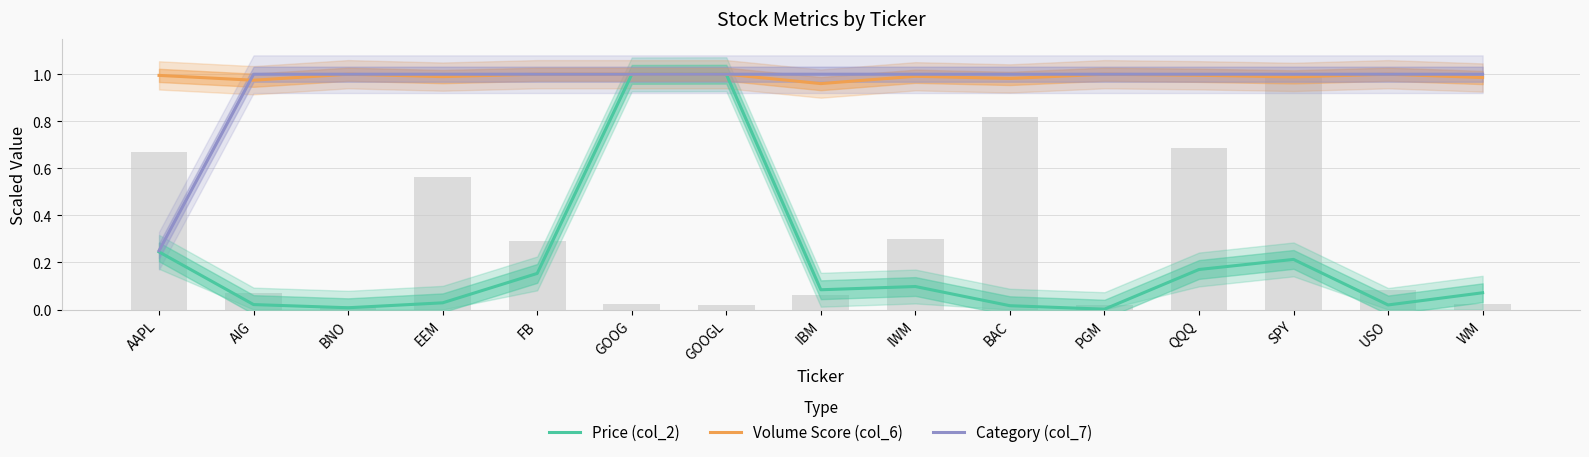

Are the bars grouped side by side (vs. stacked)?

Yes